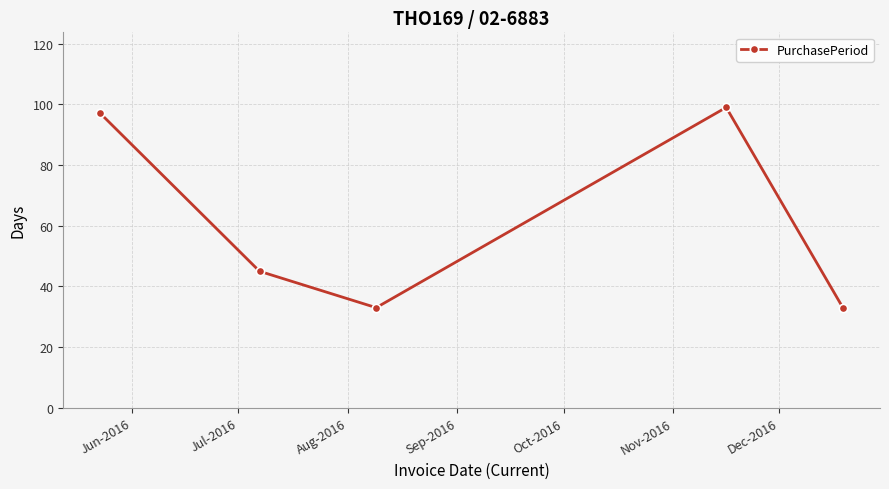

How many values are below 45?

2